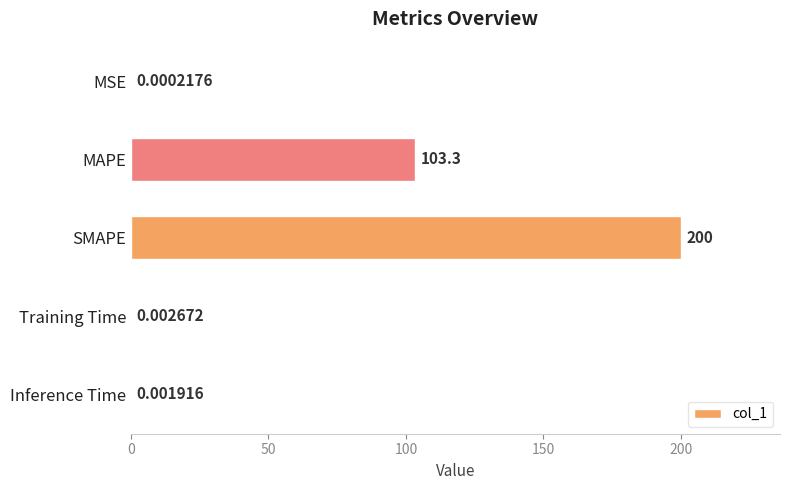

What is the sum of all values?

303.3